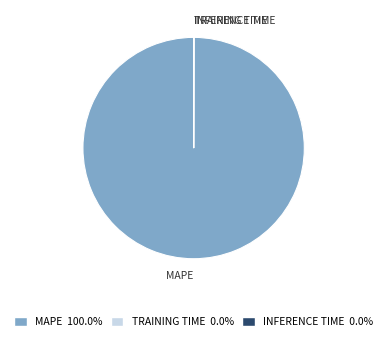

Is MAPE the majority of the pie?

Yes